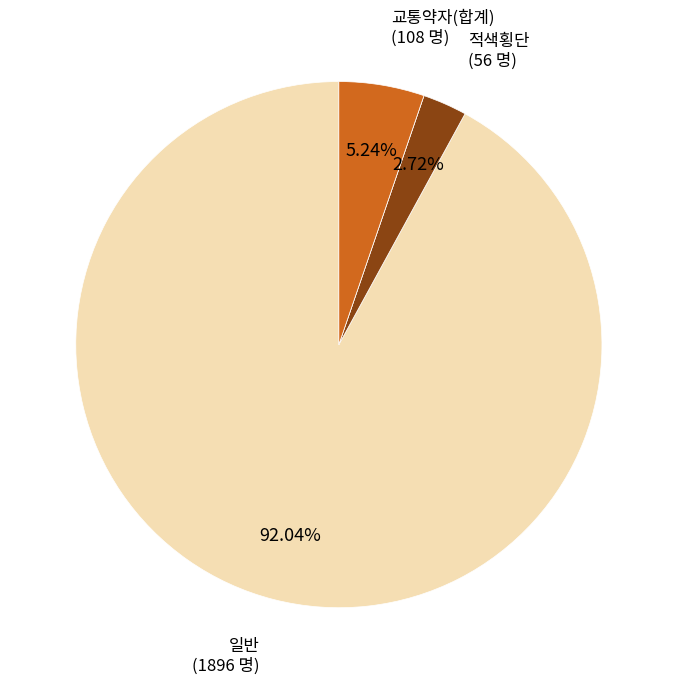

Is there any slice that represents more than half of the pie?

Yes